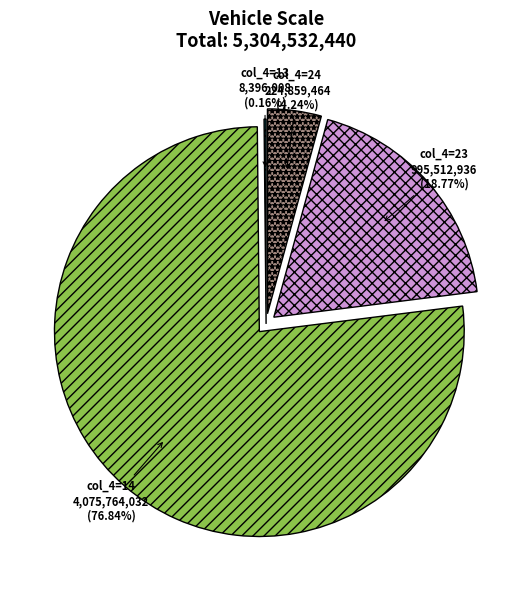

Is there a majority slice in this chart?

Yes